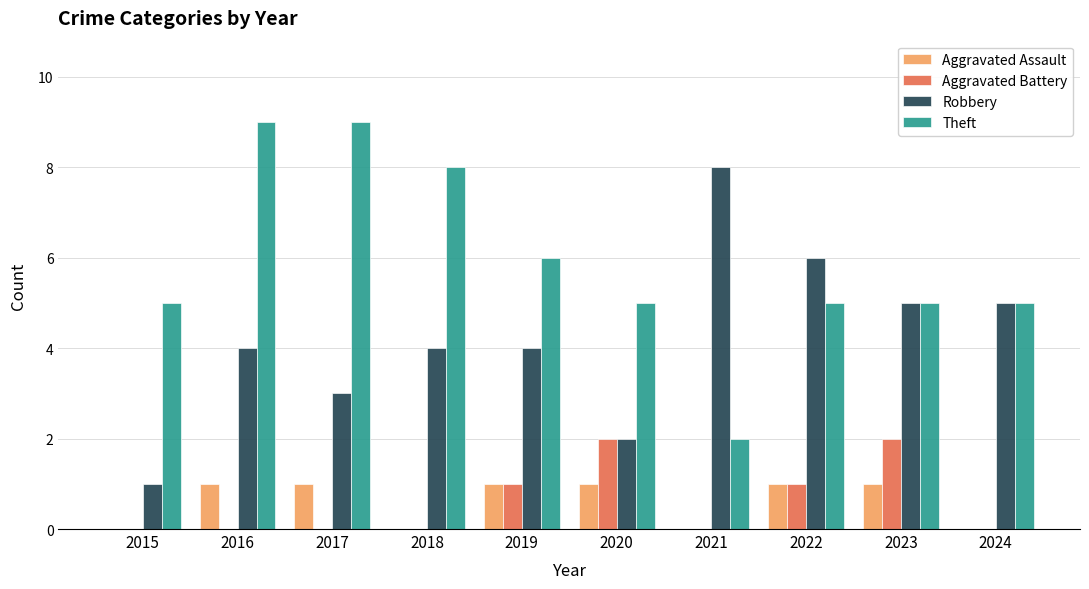

The value of Theft at 2024 is 9. True or false?

False